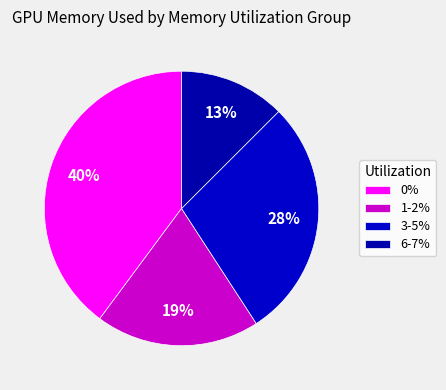

Count the number of slices in the pie.

4